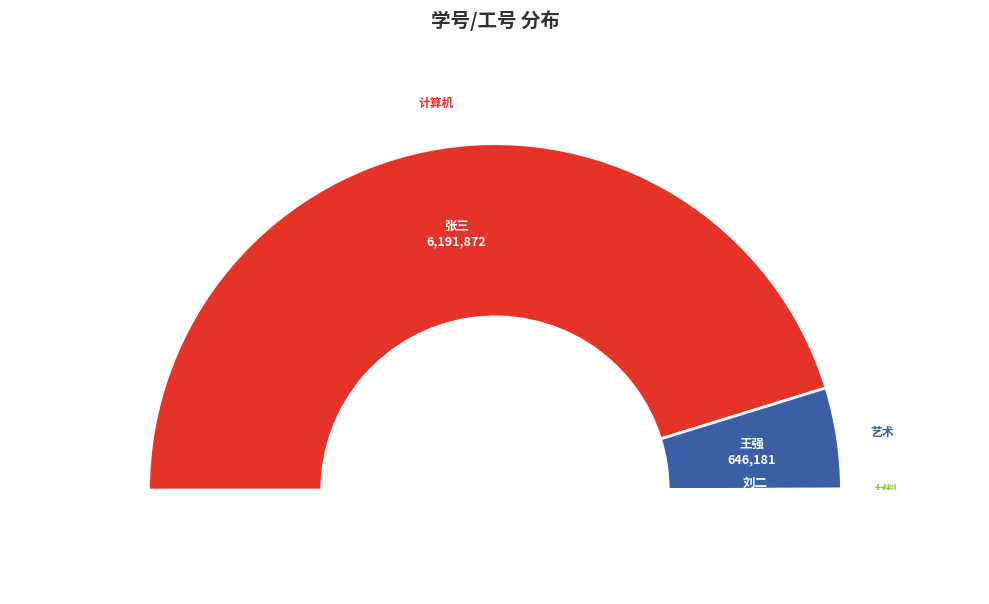

To the nearest percent, what is the combined percentage of 刘二 and 王强?

10%